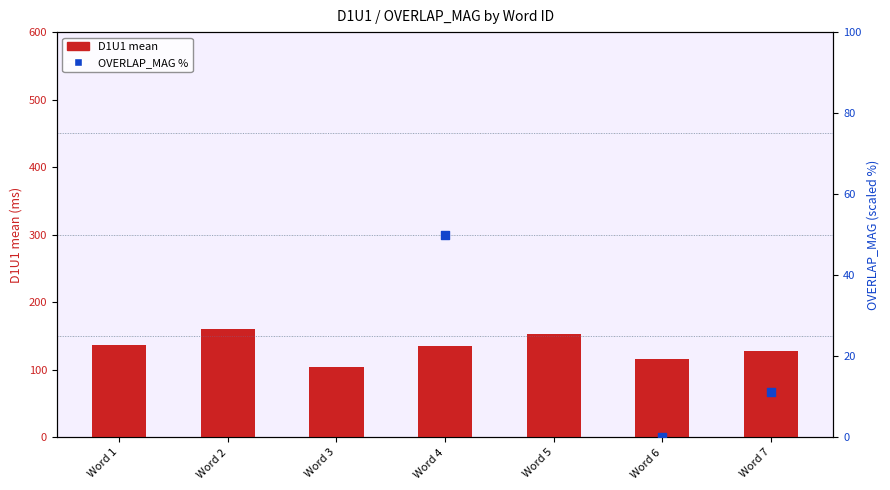

Is the value of D1U1 mean at Word 4 greater than the value of OVERLAP_MAG % at Word 6?

Yes